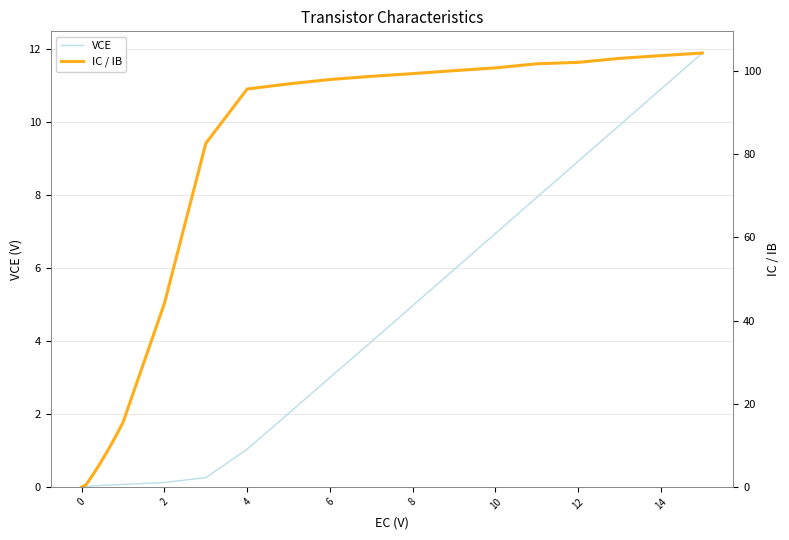

Is it true that VCE equals 0.1 at 2?

True